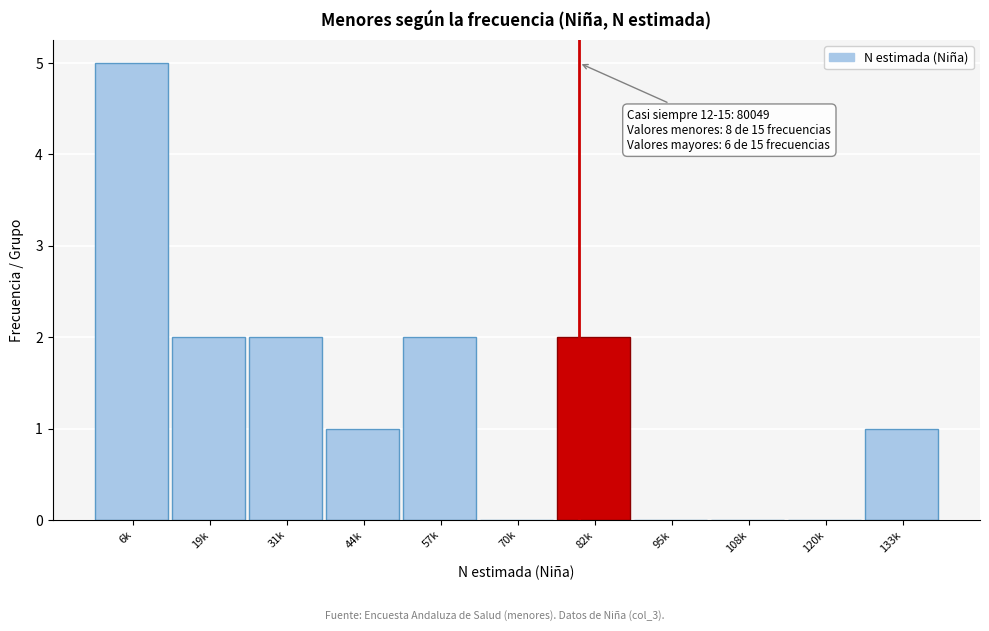

The chart shows a value of 2 at 44k. True or false?

False